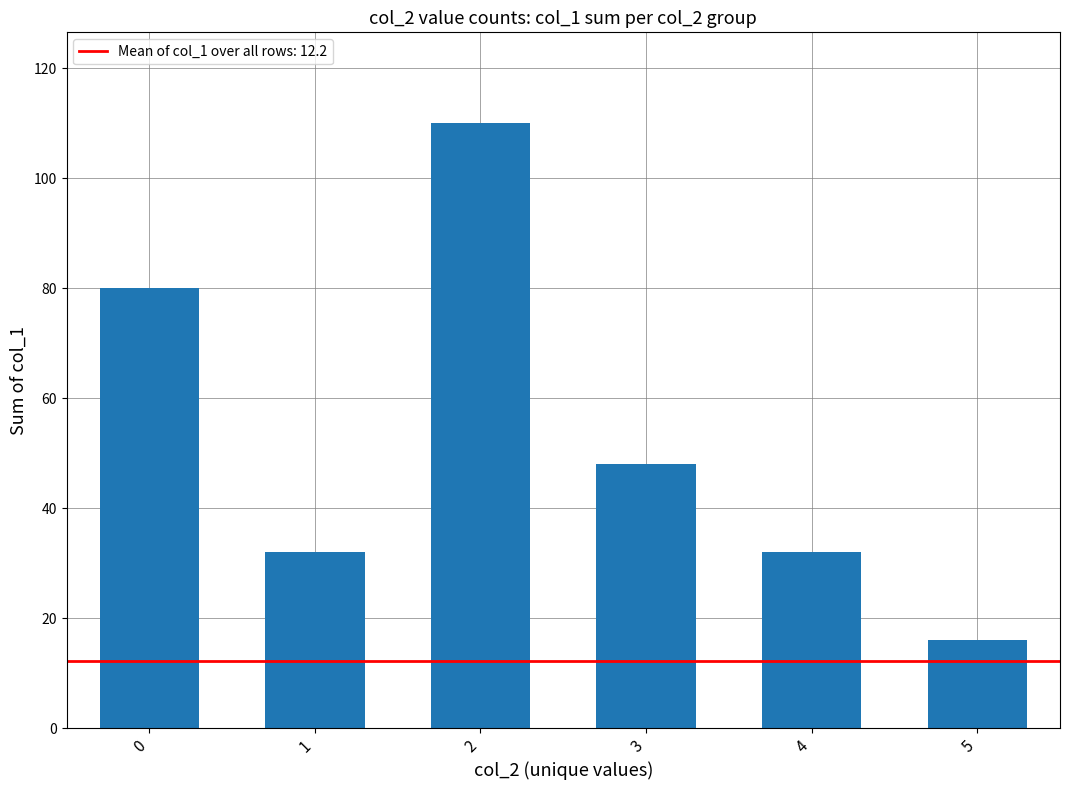

Count the values in the range 32 to 80.

4